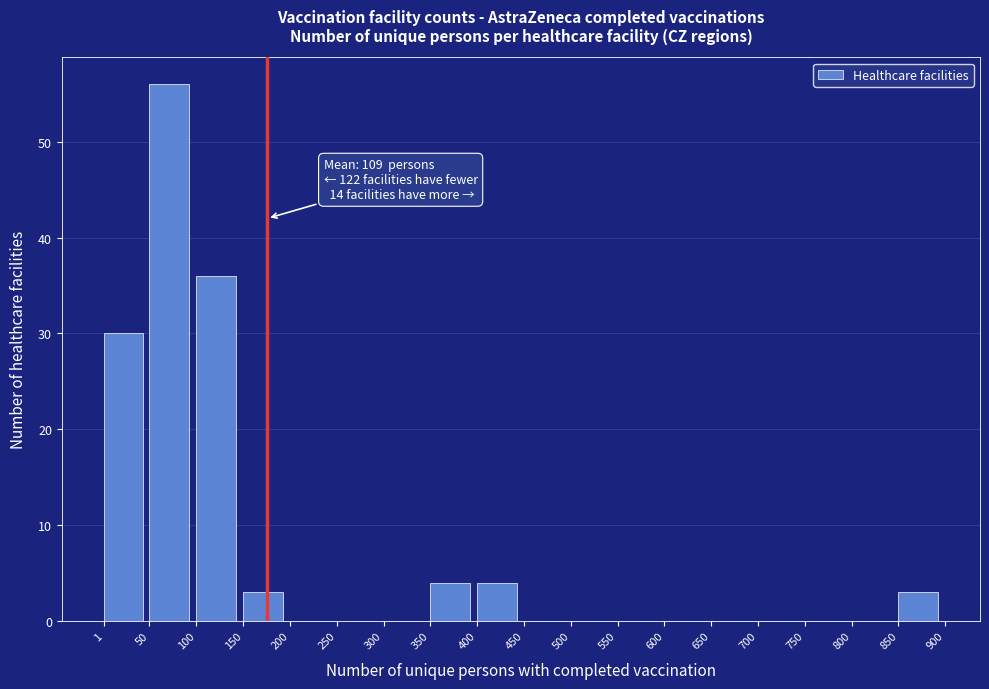

Which range on the x-axis has the tallest bar?

50 to 100